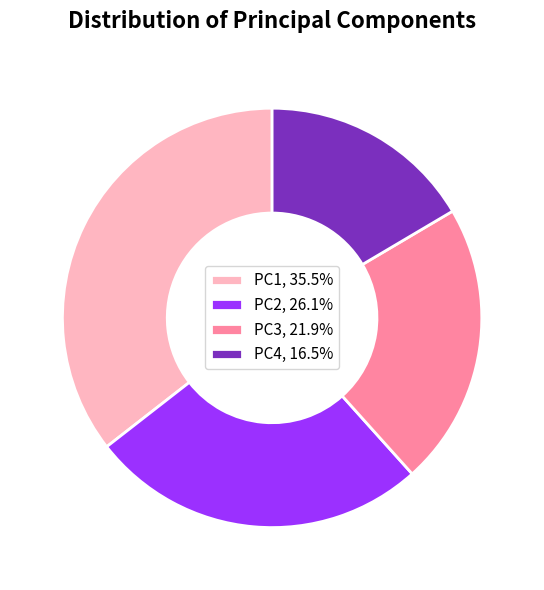

Rank the categories by value from highest to lowest.

PC1, PC2, PC3, PC4